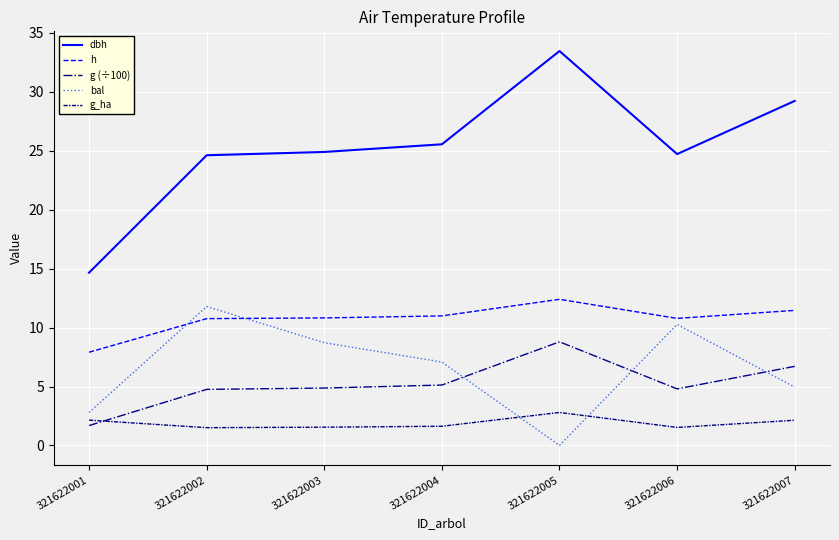

At which category does the chart reach its minimum across all series?

321622005